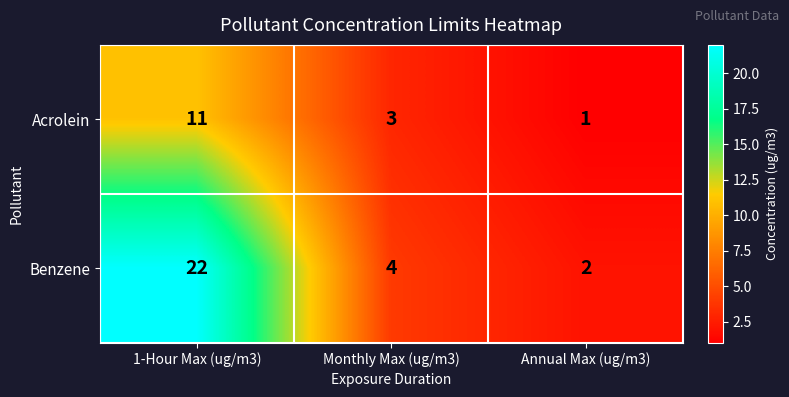

Which series changed the most between 1-Hour Max (ug/m3) and Annual Max (ug/m3)?

Benzene